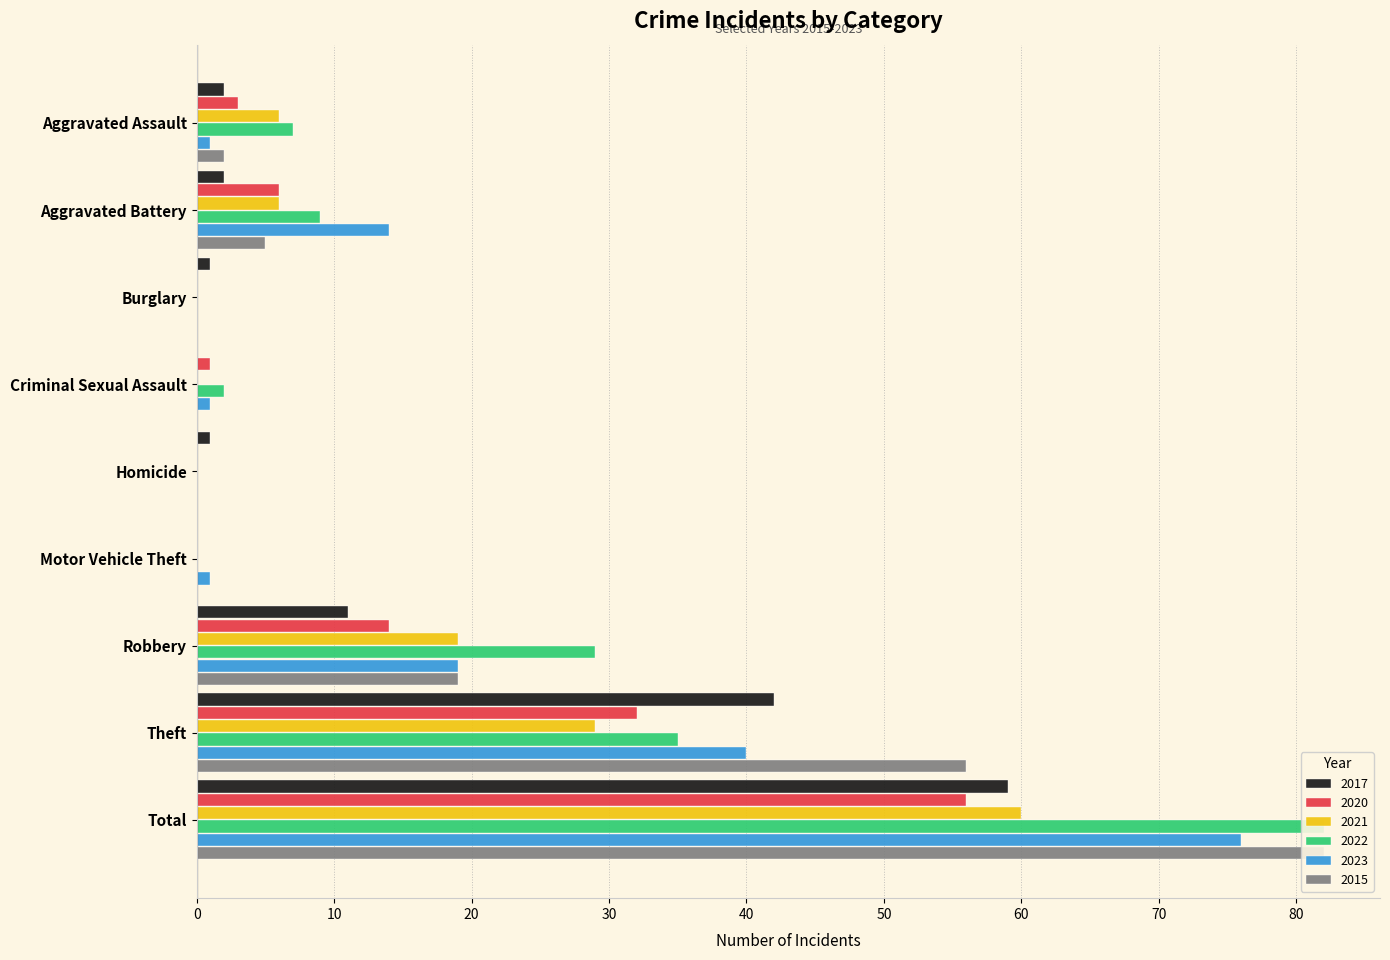

How many groups of bars are there?

9